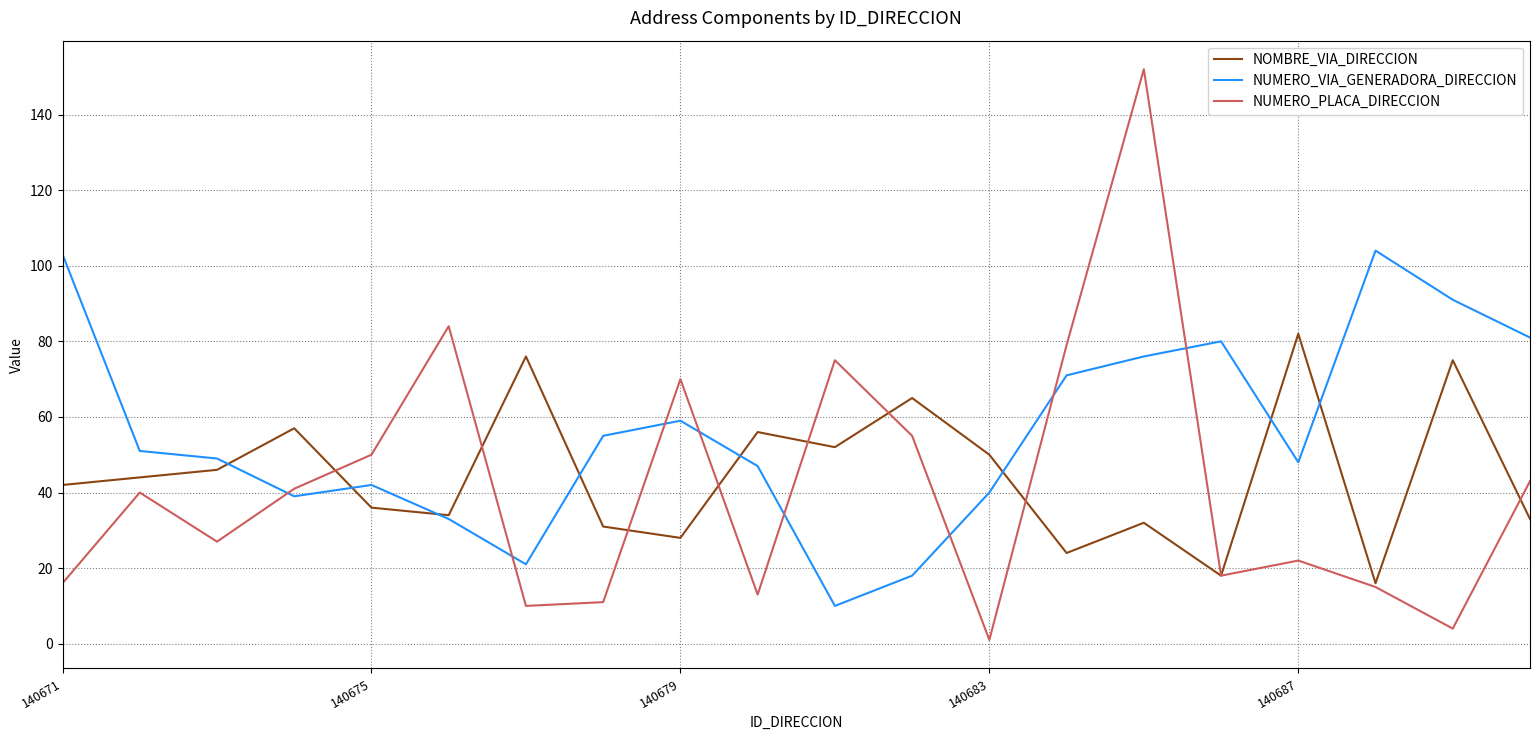

What is the maximum value for NUMERO_VIA_GENERADORA_DIRECCION?

104